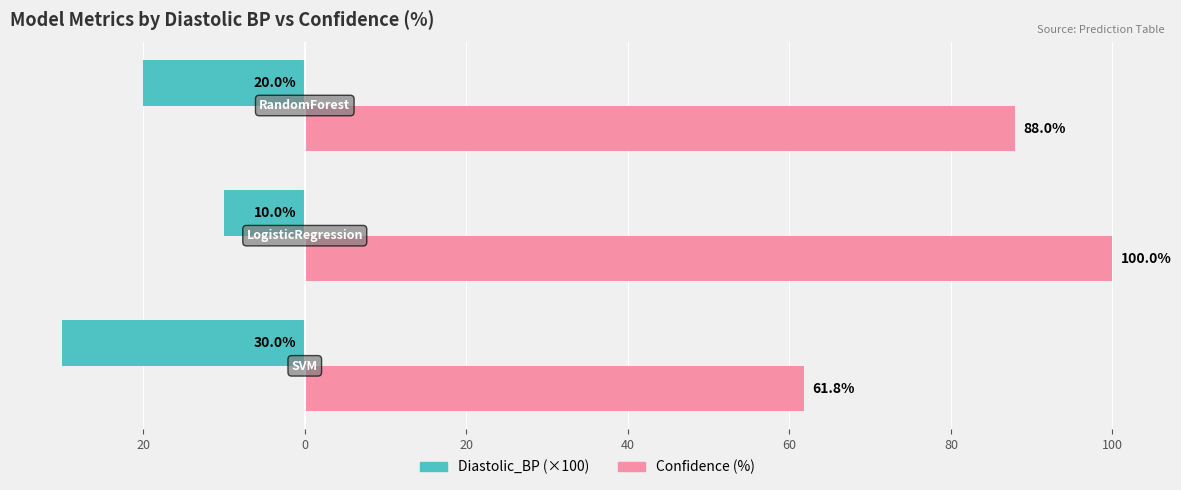

Does the chart contain any negative values?

Yes